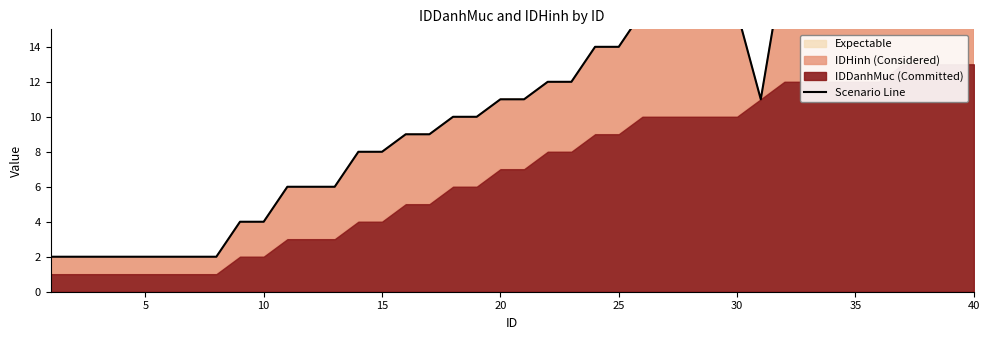

What is the sum of all values?

440